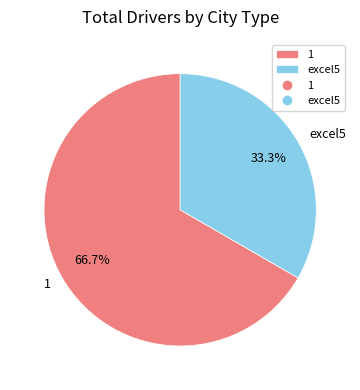

Is there a majority slice in this chart?

Yes